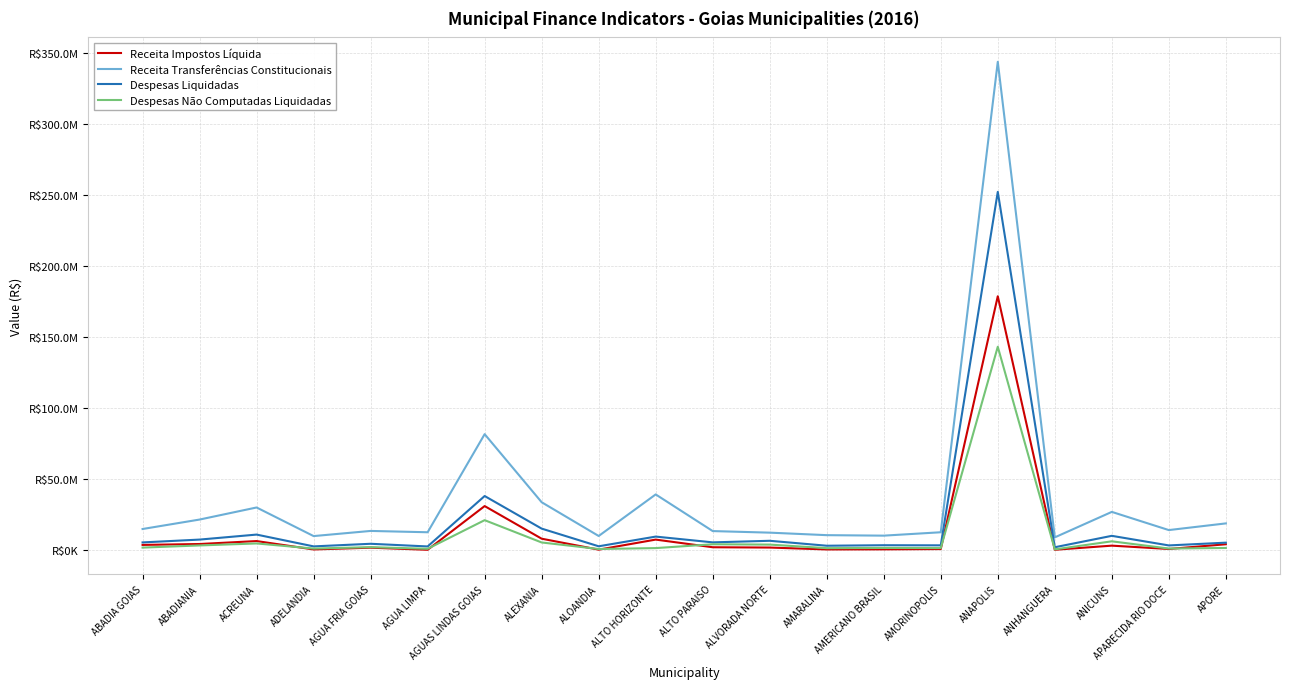

True or false: Despesas Liquidadas and Receita Impostos Líquida intersect in this chart.

False